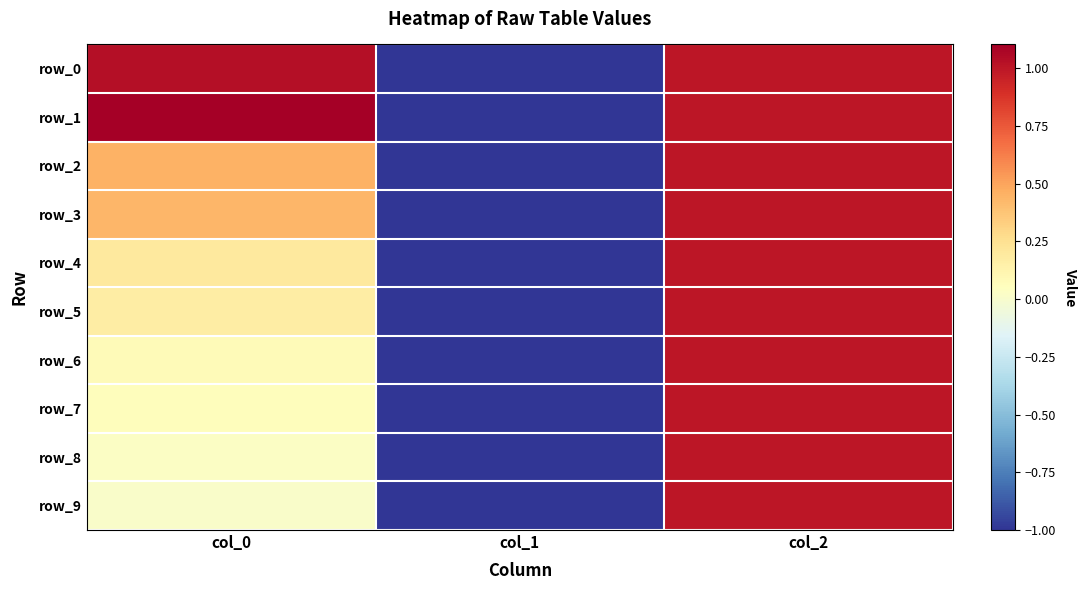

Reading left to right, list all the values displayed in this chart.

row_0: col_0=1.0	col_1=-1.0	col_2=1.0
row_1: col_0=1.1	col_1=-1.0	col_2=1.0
row_2: col_0=0.4	col_1=-1.0	col_2=1.0
row_3: col_0=0.4	col_1=-1.0	col_2=1.0
row_4: col_0=0.2	col_1=-1.0	col_2=1.0
row_5: col_0=0.2	col_1=-1.0	col_2=1.0
row_6: col_0=0.1	col_1=-1.0	col_2=1.0
row_7: col_0=0.1	col_1=-1.0	col_2=1.0
row_8: col_0=0.0	col_1=-1.0	col_2=1.0
row_9: col_0=0.0	col_1=-1.0	col_2=1.0